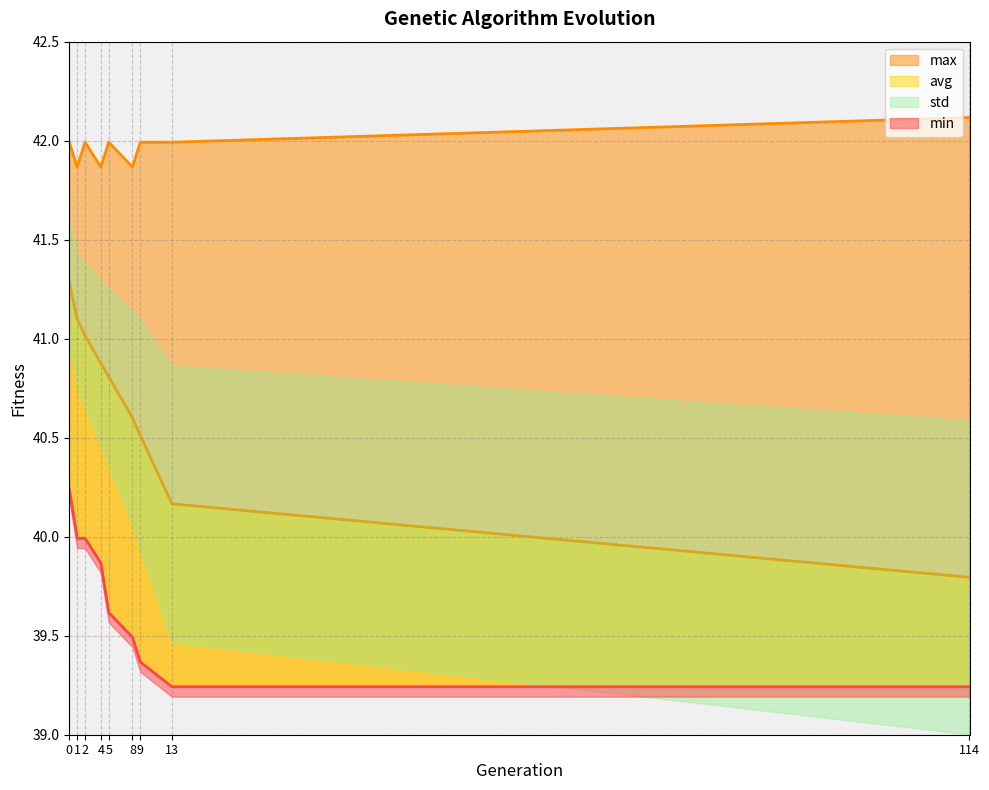

What is the sum of all max values?

377.7